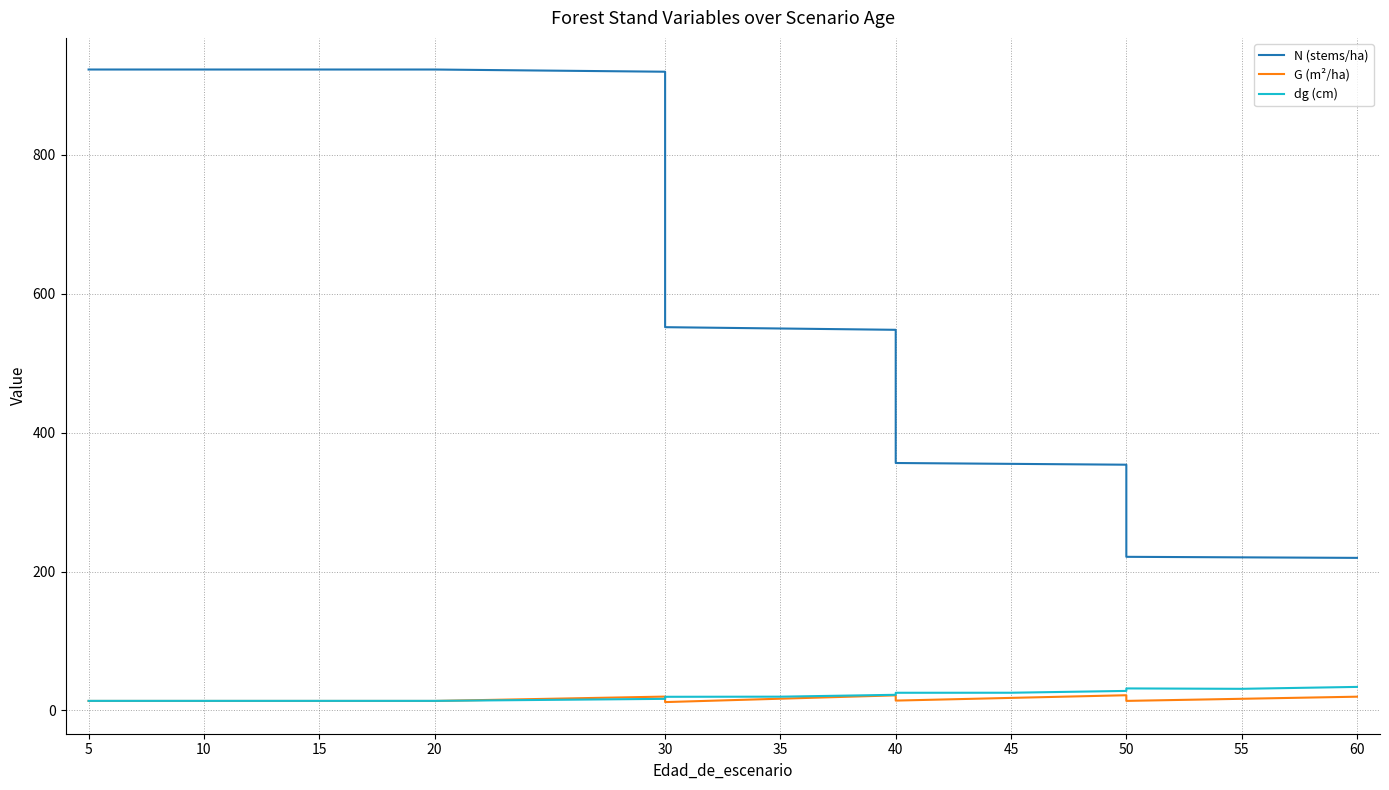

At 5, list the series in order from largest to smallest.

N (stems/ha), dg (cm), G (m²/ha)